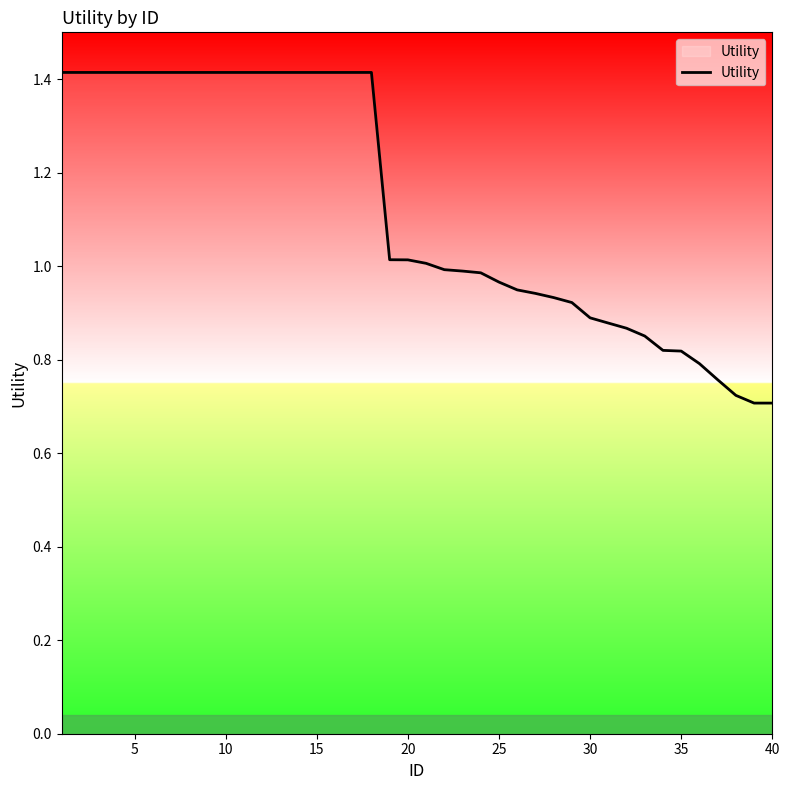

What is the maximum value shown in the chart?

1.4